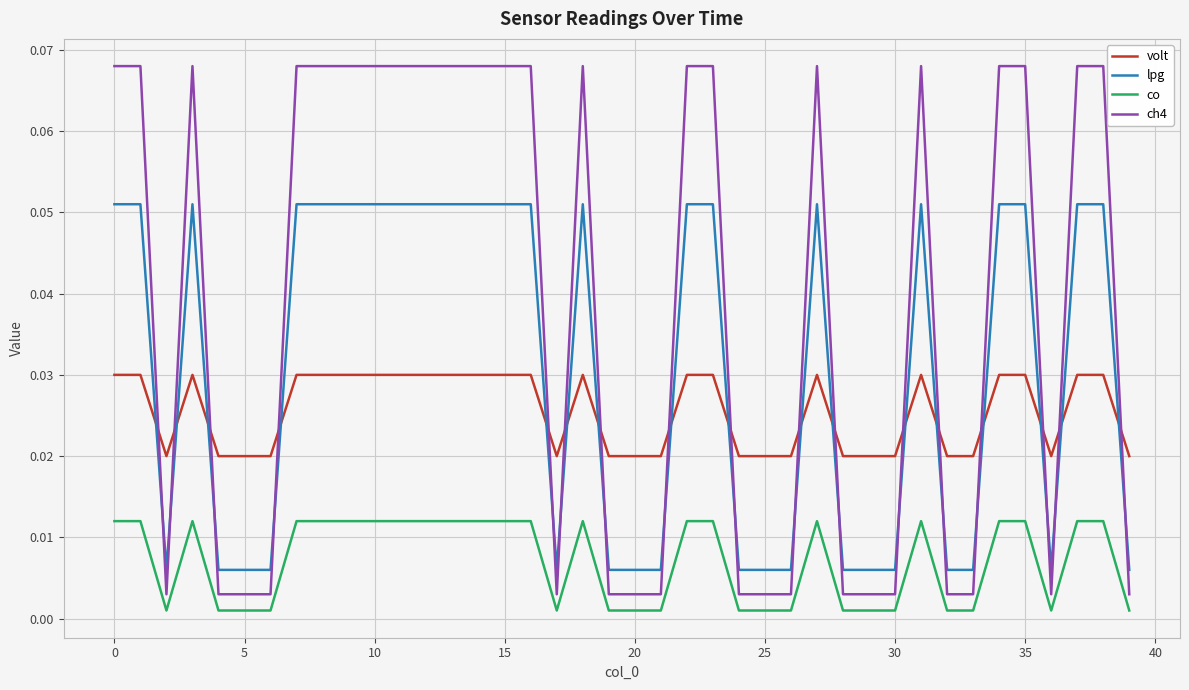

Which series ends up on top after the final intersection of volt and ch4?

volt